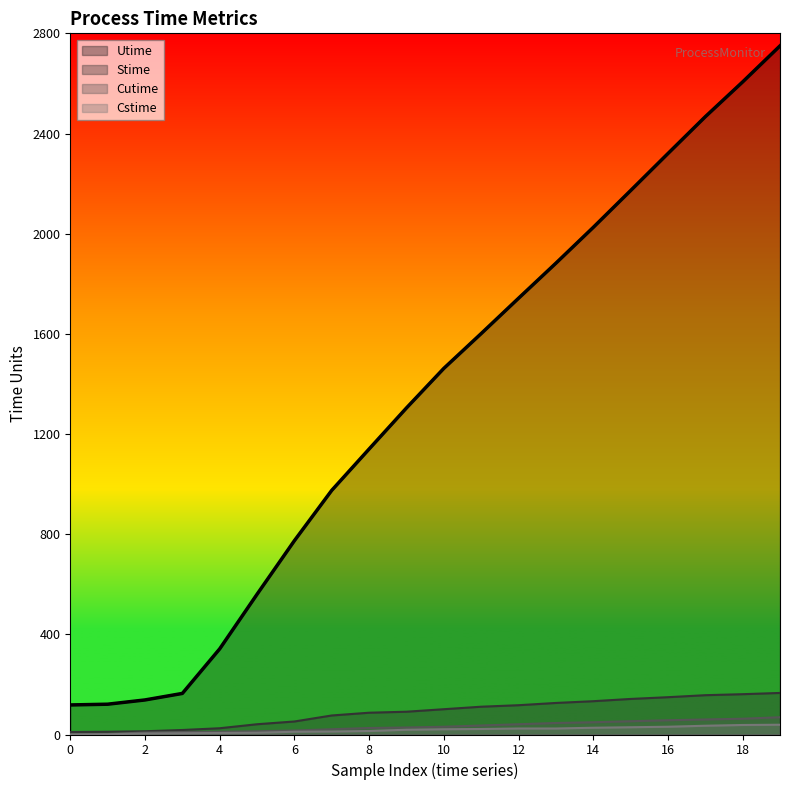

True or false: Cutime has a value of 57 at 16.

True